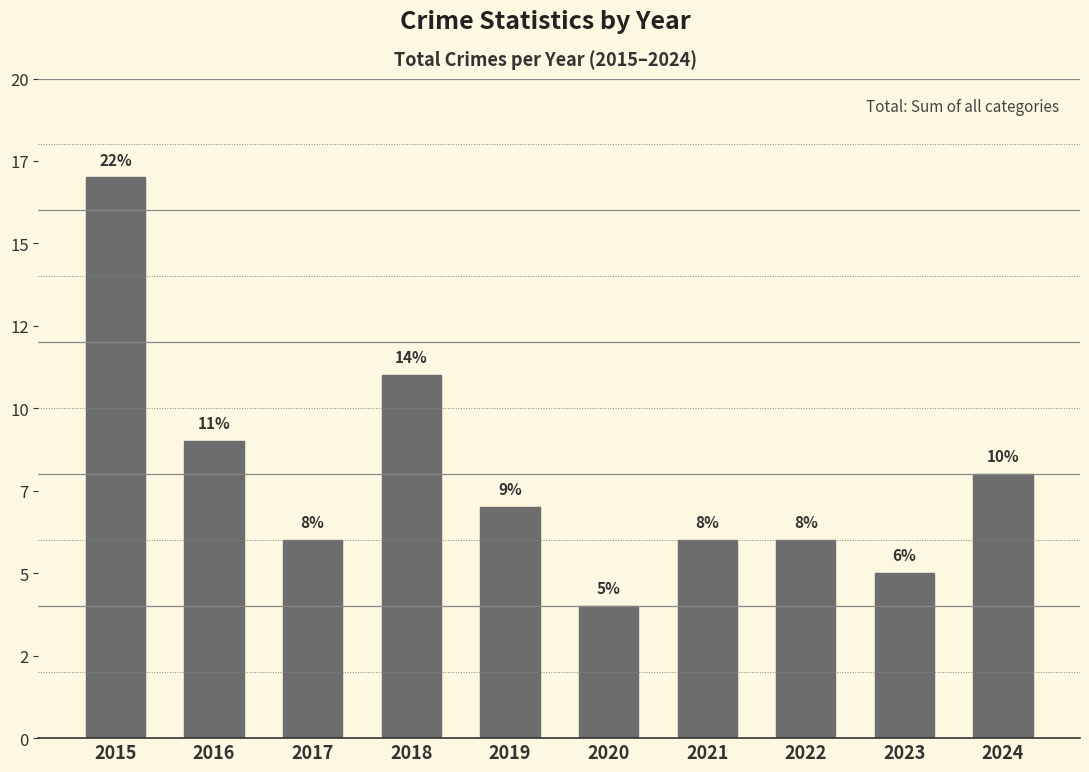

Reading right to left, extract all data points from this chart.

8	5	6	6	4	7	11	6	9	17